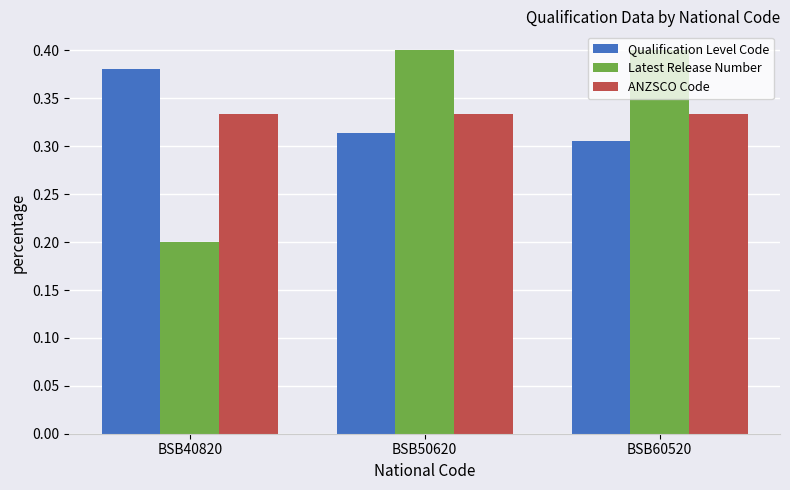

What are all the series names shown in the legend?

Qualification Level Code, Latest Release Number, ANZSCO Code